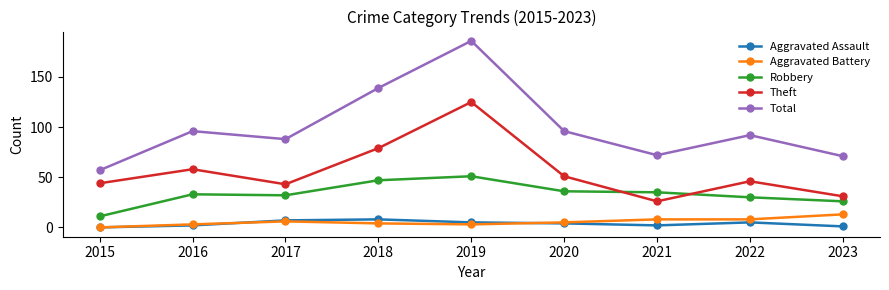

Where is Theft nearest to the value 75?

2018